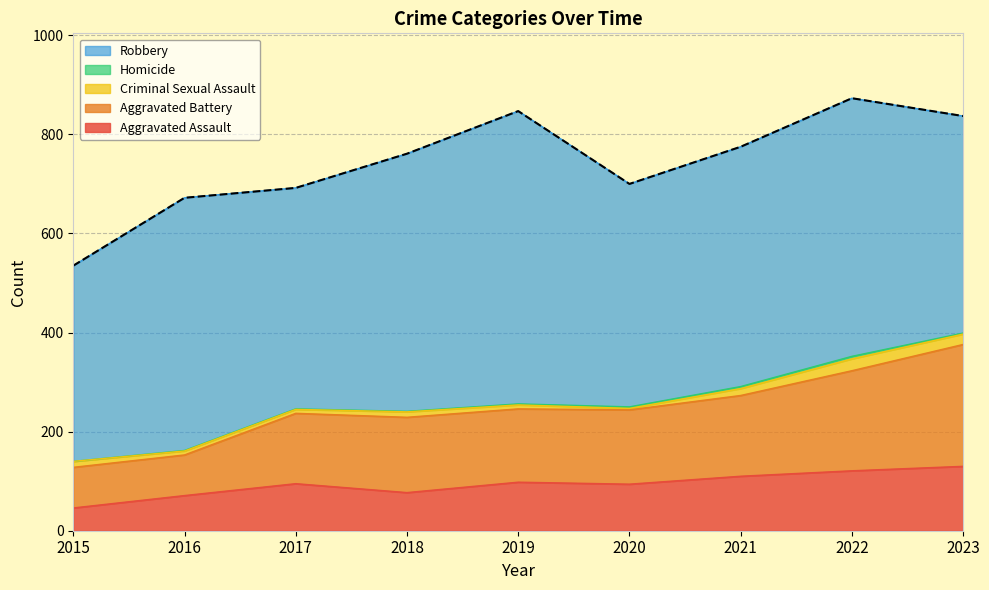

What is the average value of the Robbery series?

484